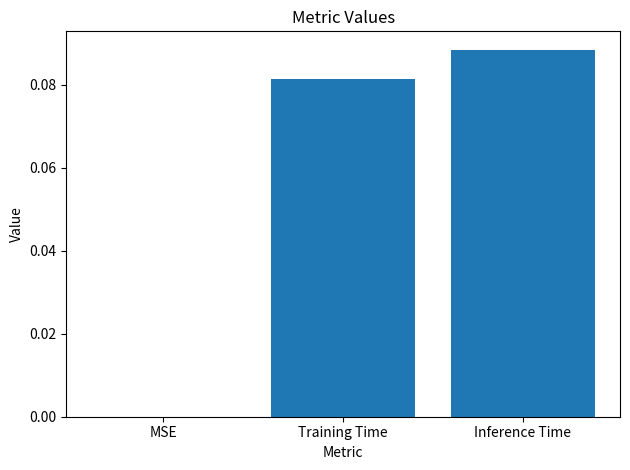

Which category has the highest value across all series?

Inference Time